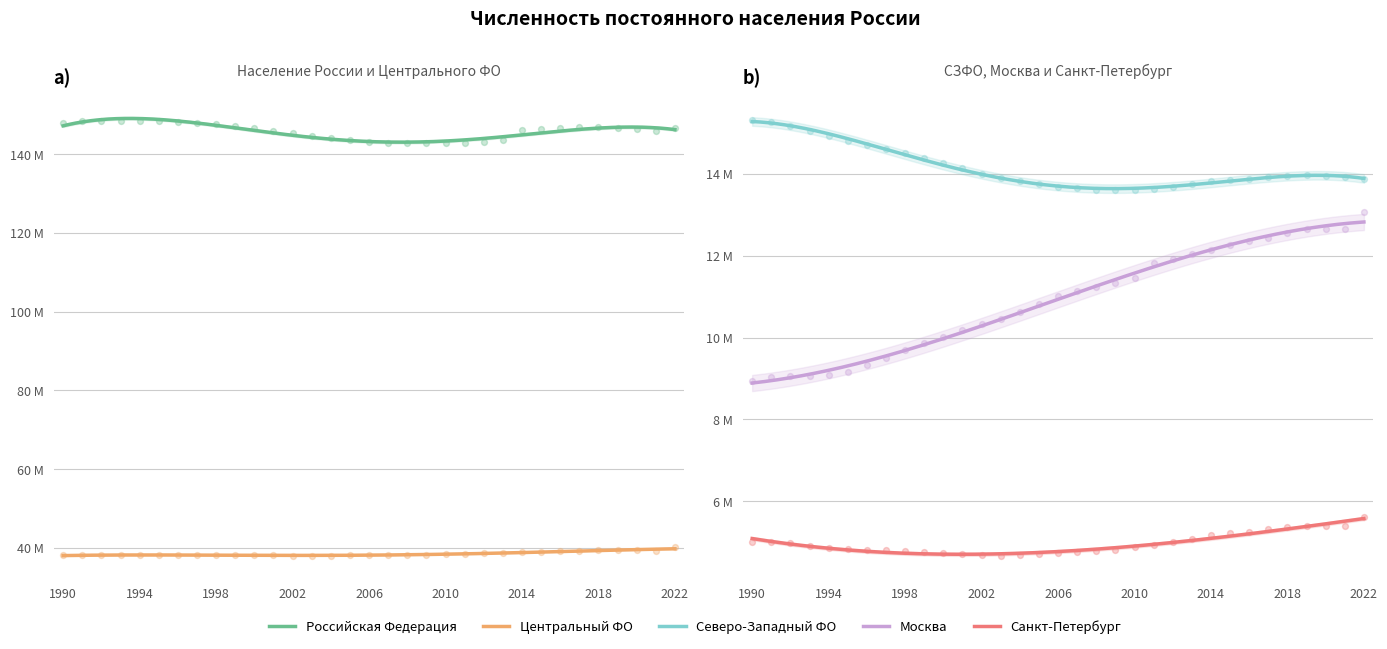

Which series has the largest total across all categories?

Российская Федерация